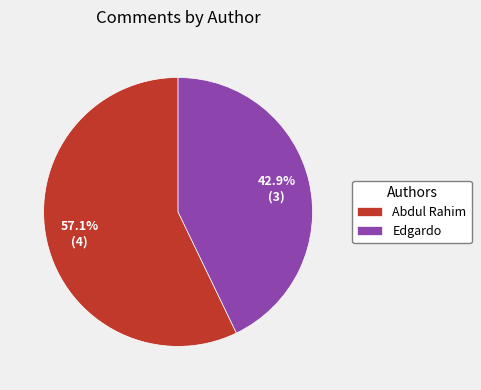

What percentage is the Abdul Rahim slice, to the nearest percent?

57%